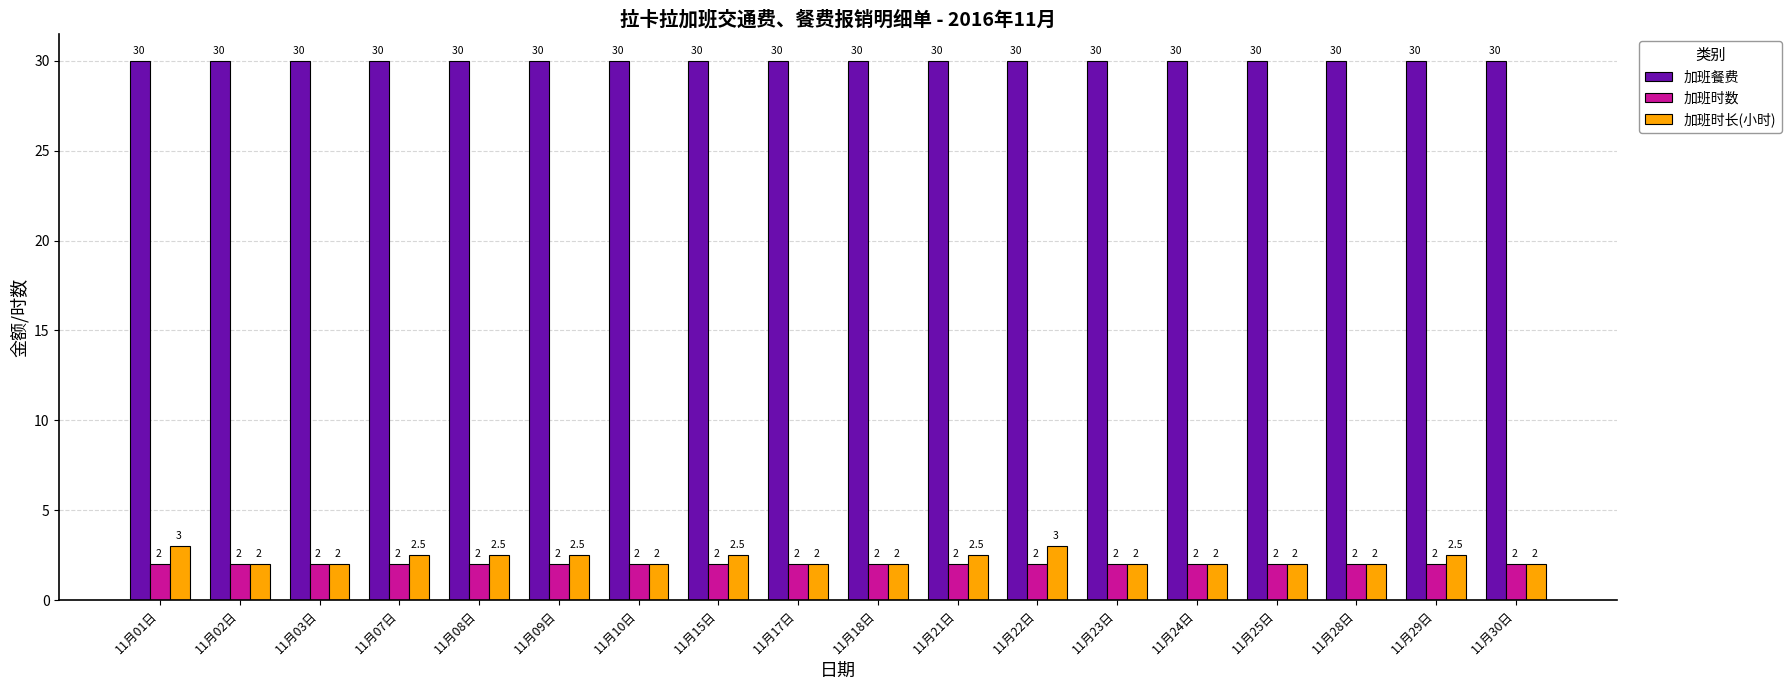

How many bars are there in each group?

3